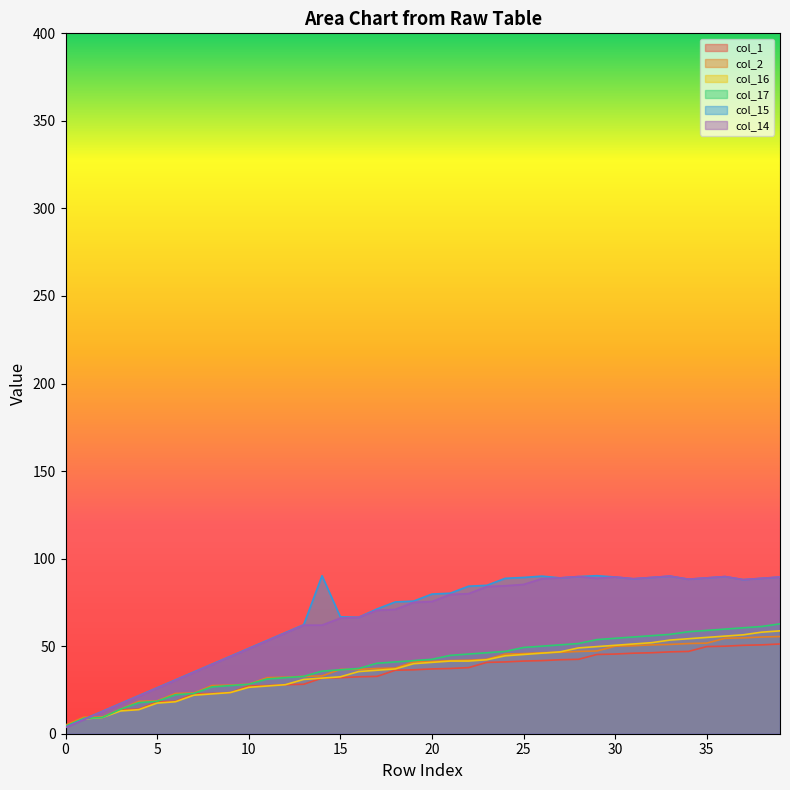

The col_16 series shows 2.1 at 0. True or false?

False